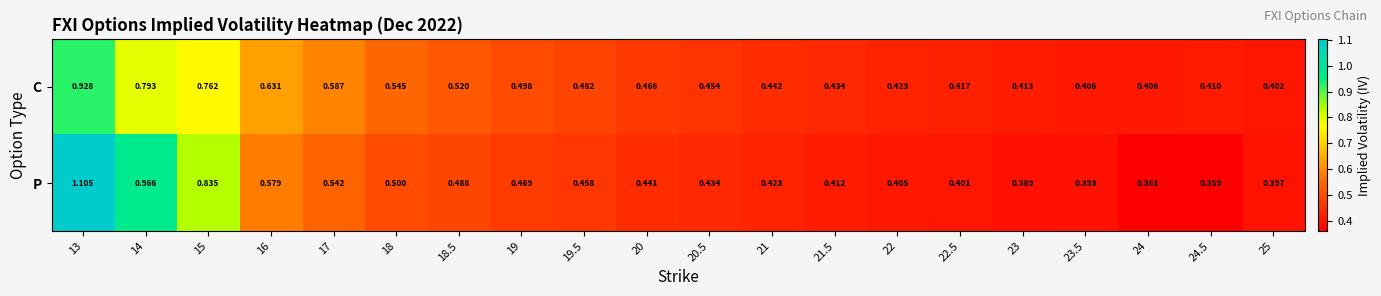

Rank the series by their average value, from highest to lowest.

C, P